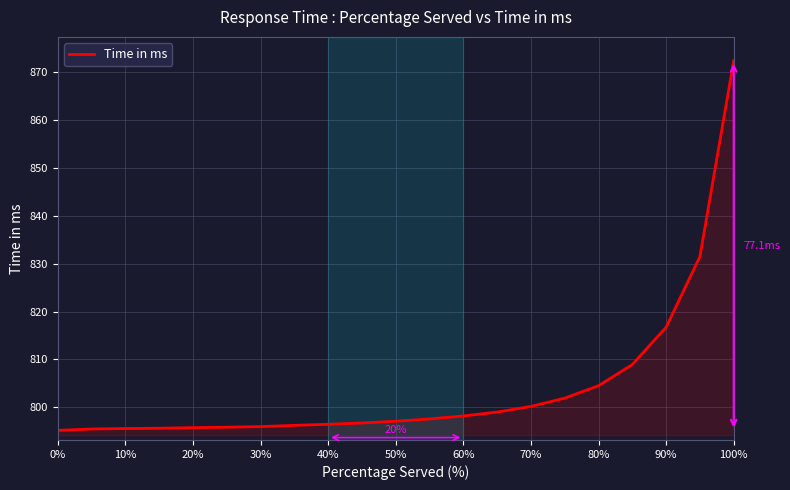

What is the greatest value displayed?

872.3